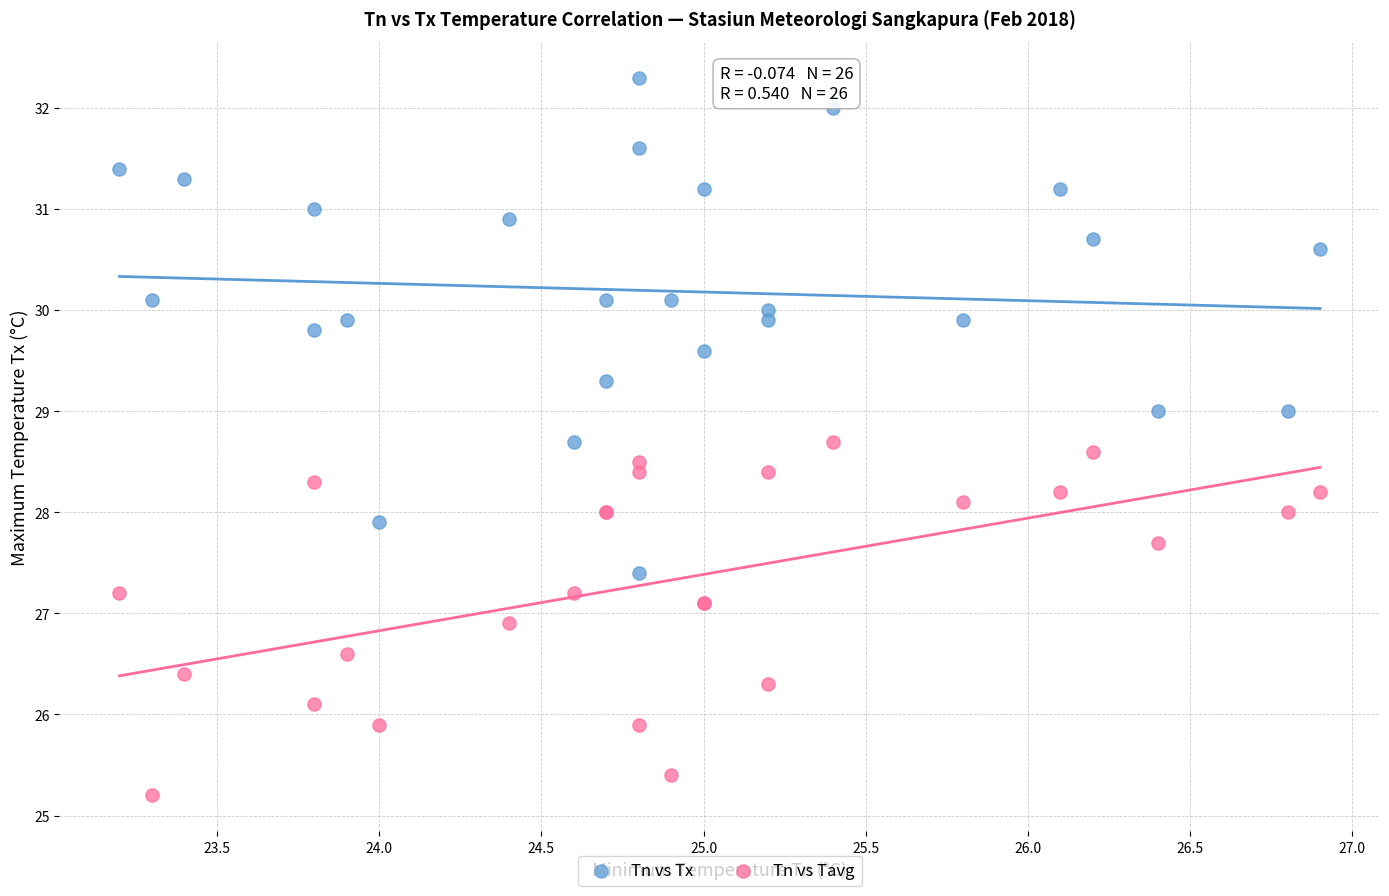

Which series contains the lowest Y value?

Tn vs Tavg